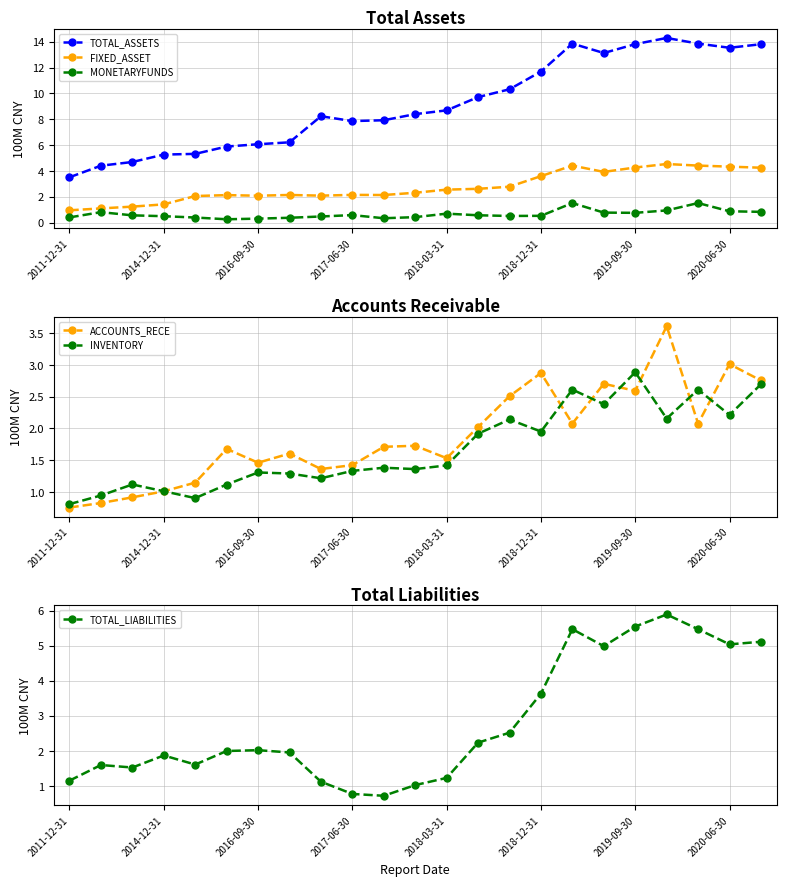

True or false: MONETARYFUNDS and TOTAL_ASSETS cross at least once.

False